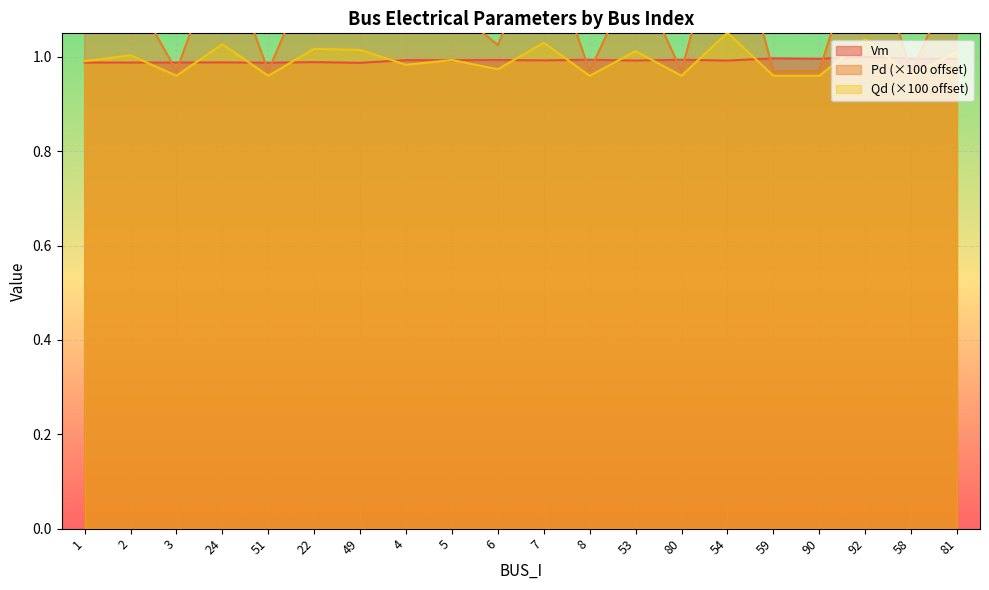

What is the sum of the Pd values at 5 and 3?

2.1